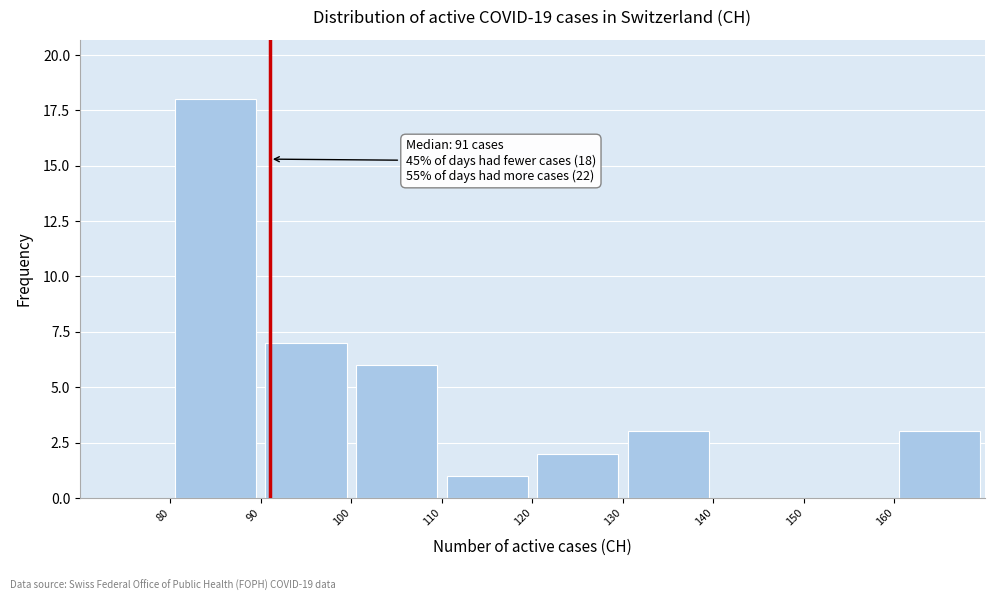

Which range on the x-axis has the tallest bar?

80 to 90